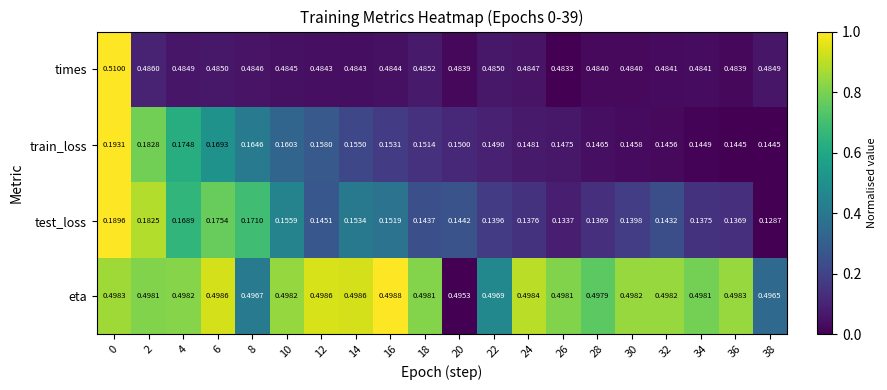

List the series in order of their peak value, lowest first.

test_loss, train_loss, eta, times